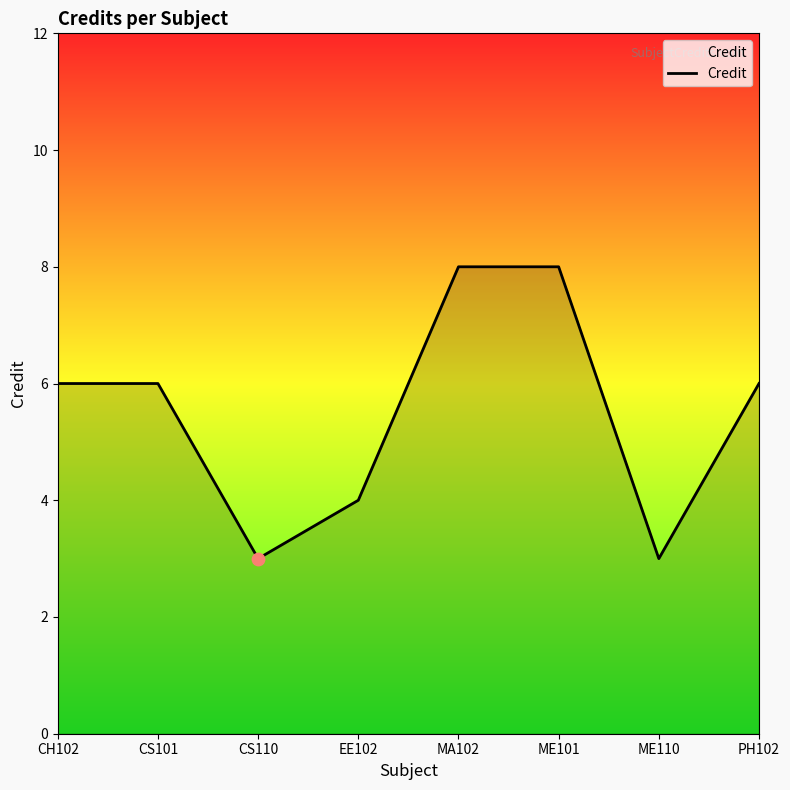

What is the change in value from ME101 to PH102?

-2